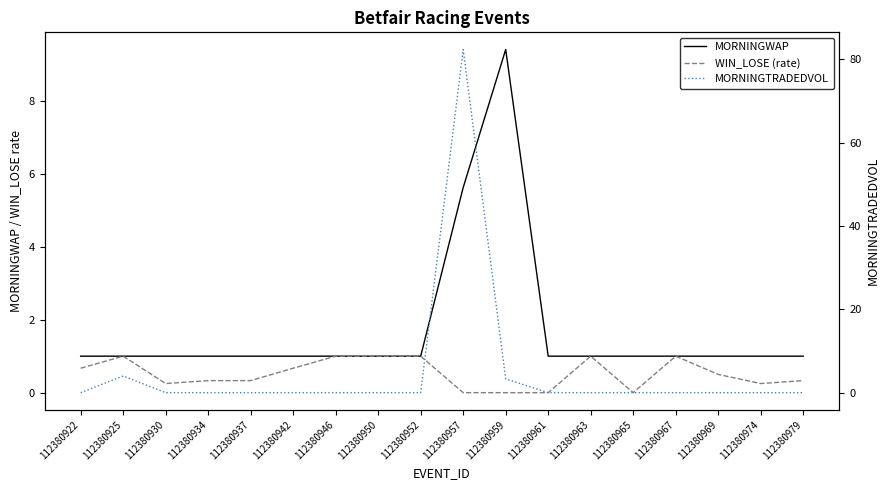

True or false: WIN_LOSE (rate) and MORNINGWAP cross at least once.

False